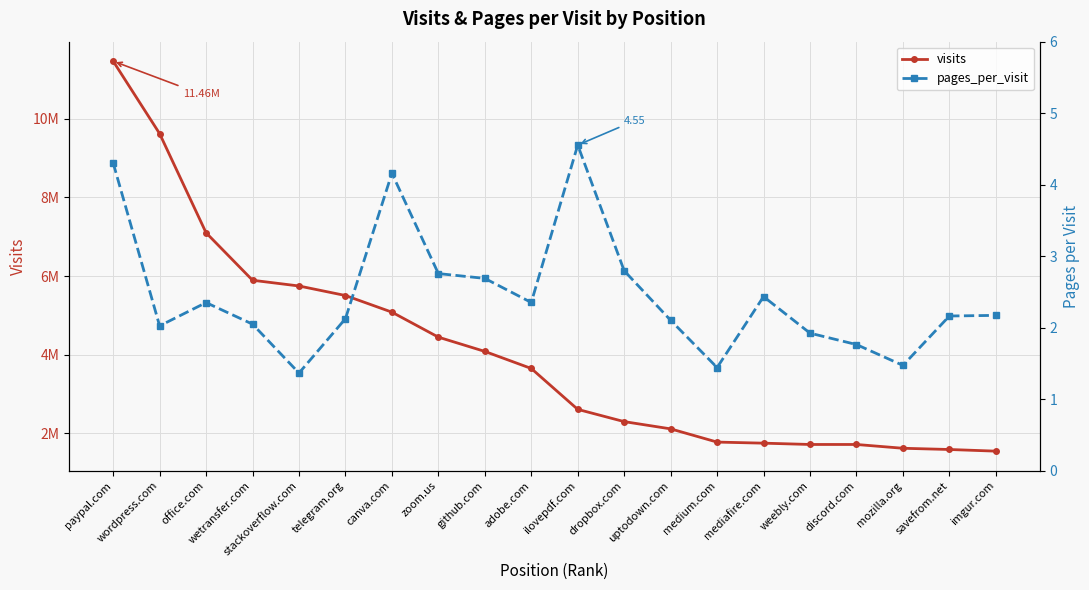

What is the average value of the pages_per_visit series?

2.4